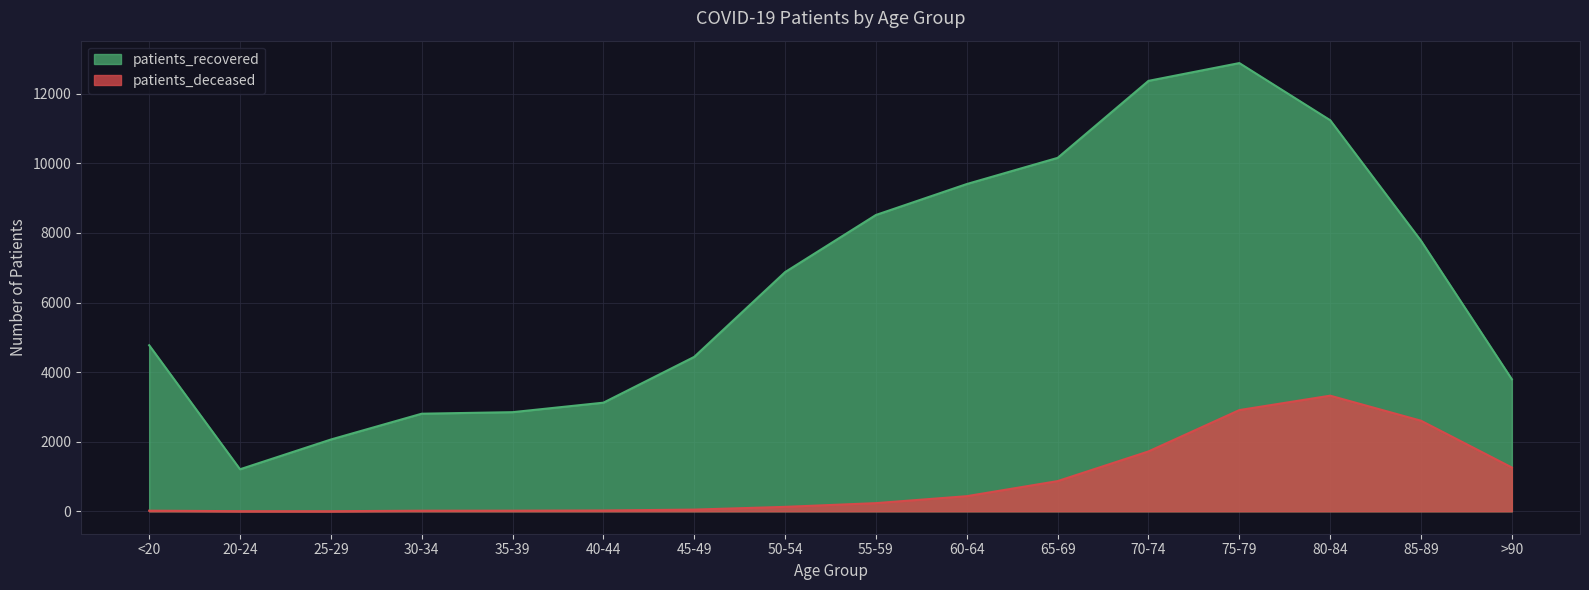

What is the approximate value of patients_recovered at 55-59?

8516